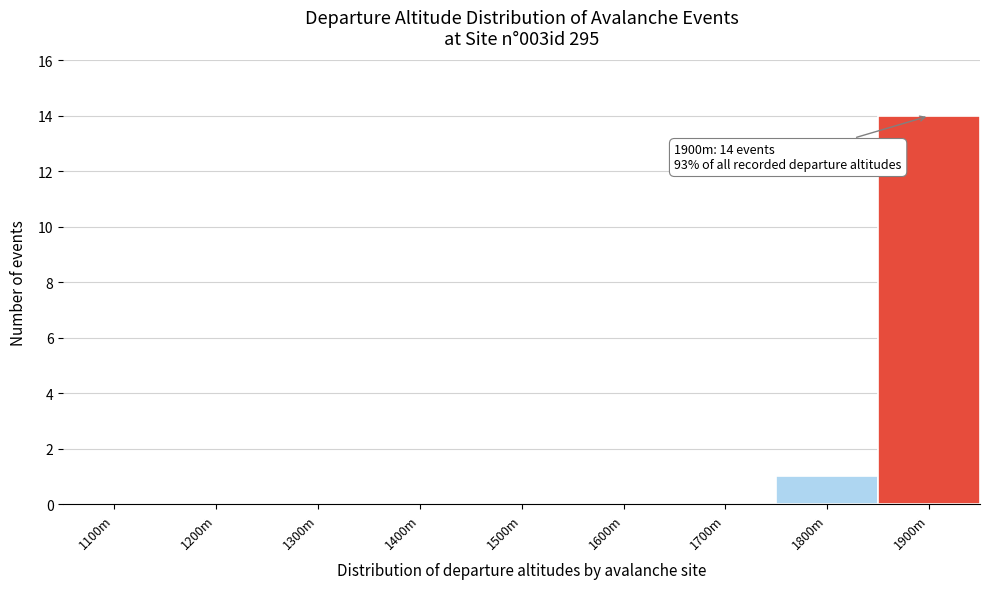

Reading left to right, transcribe all the data shown in this chart.

1100m=0	1200m=0	1300m=0	1400m=0	1500m=0	1600m=0	1700m=0	1800m=1	1900m=14